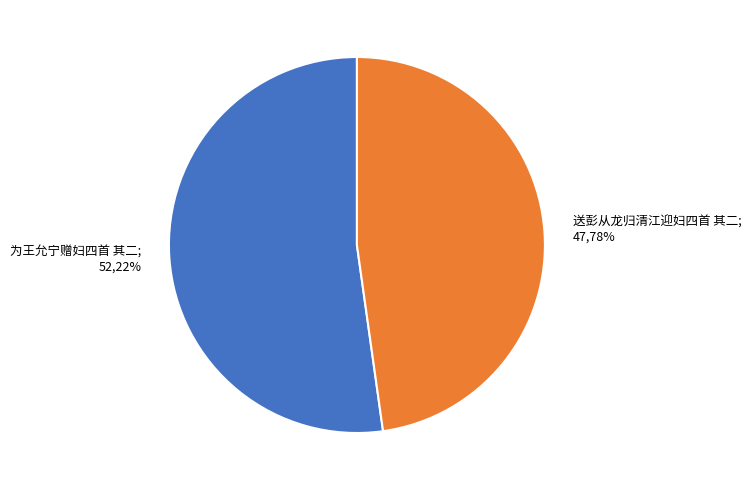

How many segments does this pie chart have?

2